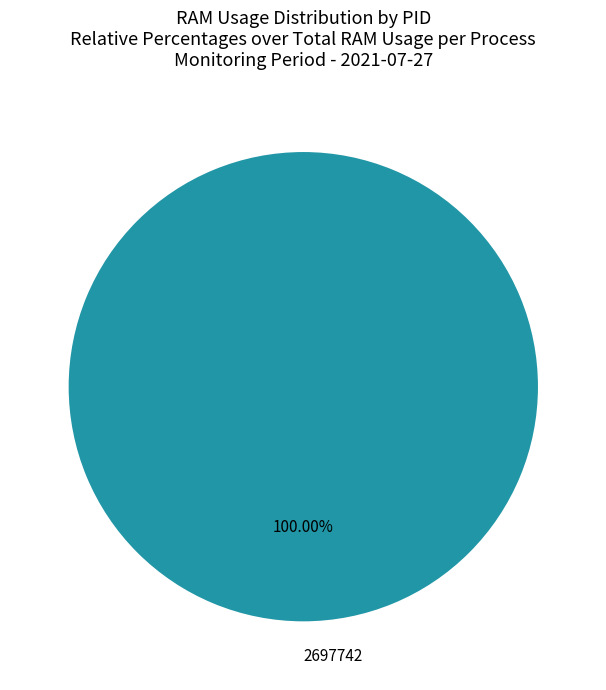

Is 2697742 the majority of the pie?

Yes